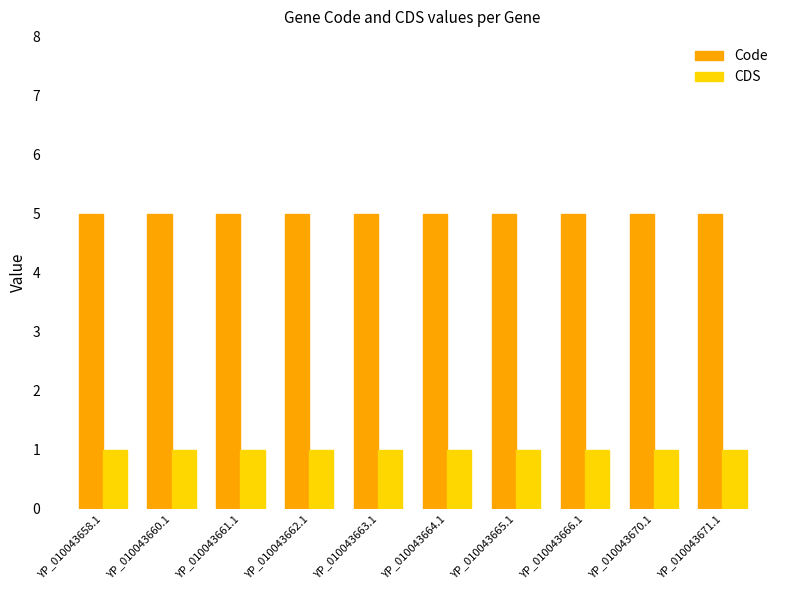

How many bars are there in each group?

2